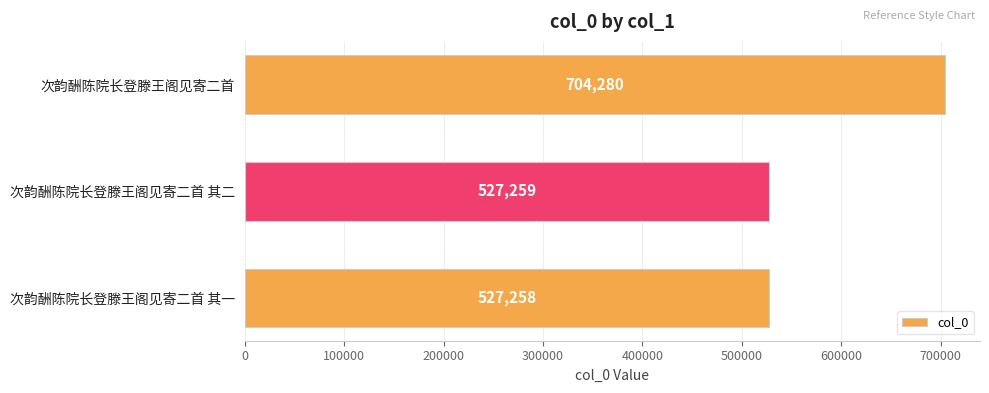

Reading top to bottom, what are all the values shown in this chart?

704280	527259	527258